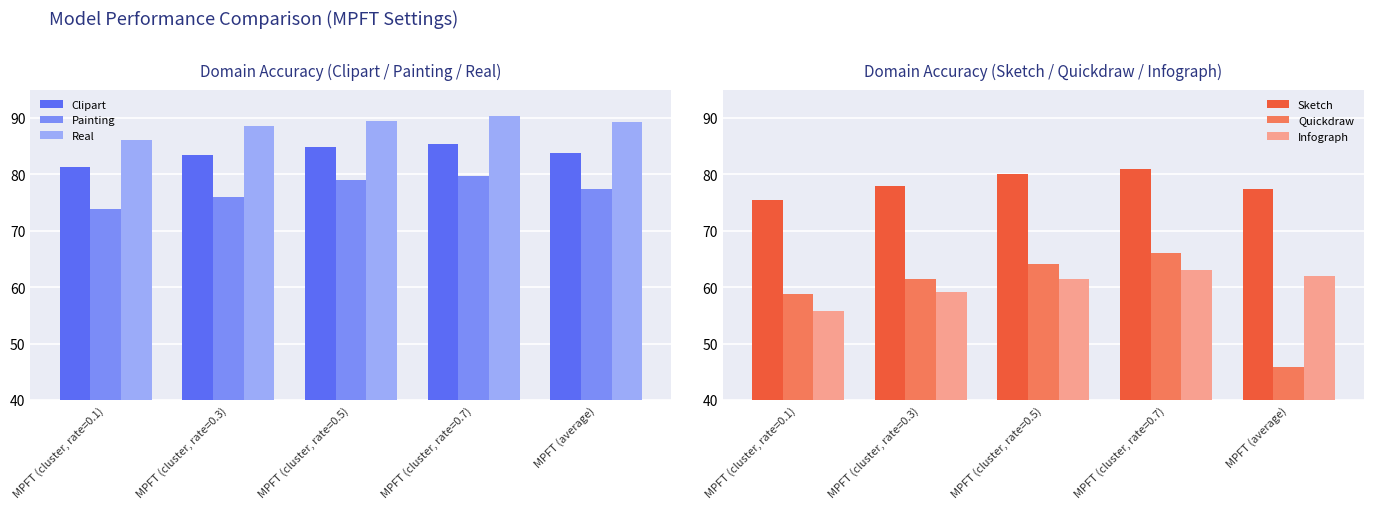

Reading right to left, transcribe all the data shown in this chart.

Clipart: 83.8	85.5	84.8	83.5	81.2
Painting: 77.4	79.7	79.0	76.0	73.9
Real: 89.2	90.4	89.5	88.5	86.1
Sketch: 77.4	80.9	80.0	78.0	75.5
Quickdraw: 45.9	66.1	64.2	61.5	58.7
Infograph: 62.0	63.0	61.5	59.2	55.7